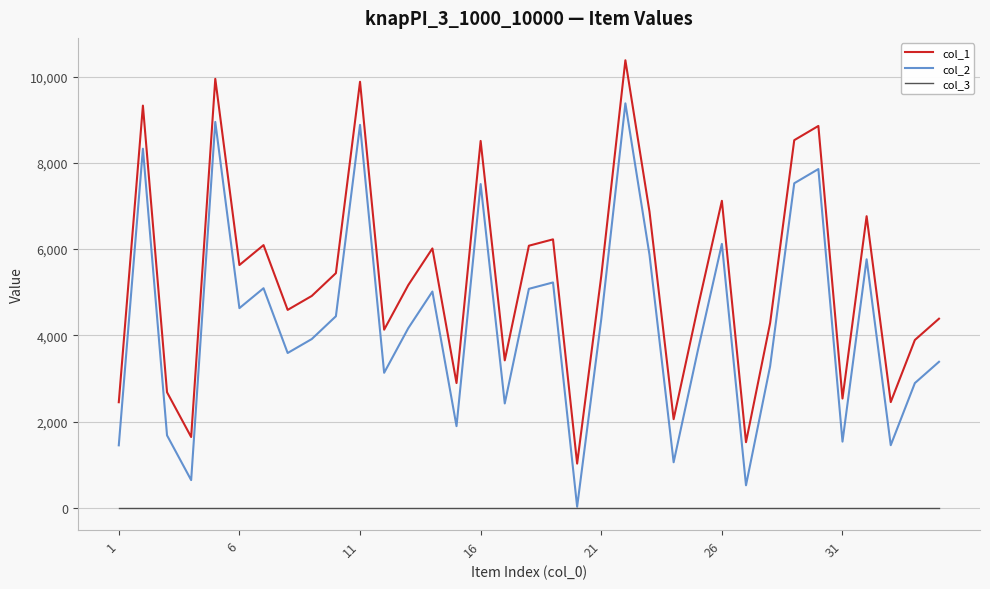

At how many categories does at least one series exceed 623?

35